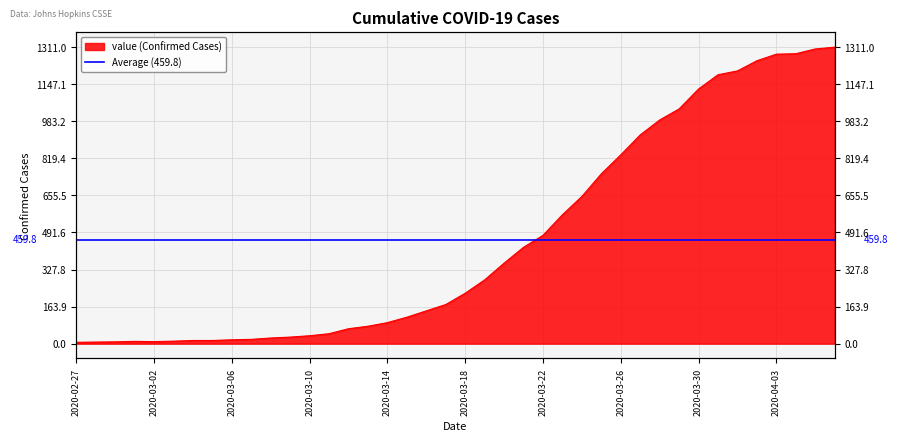

What is the minimum value shown in the chart?

6